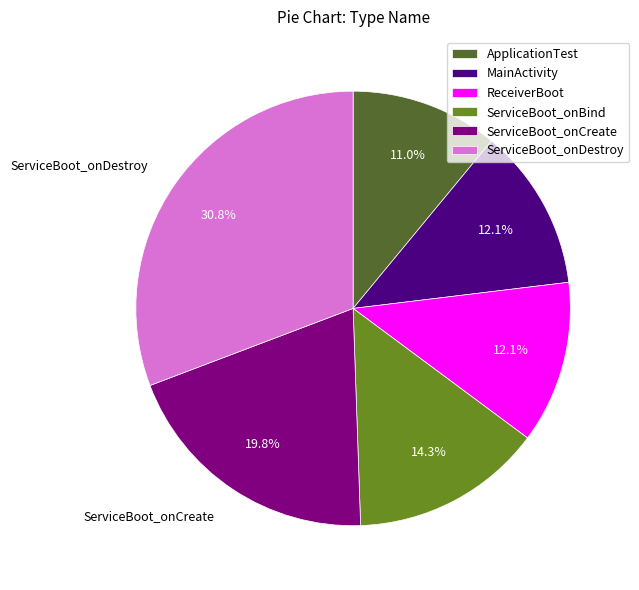

What percentage do MainActivity and ServiceBoot_onDestroy together represent?

42.9%